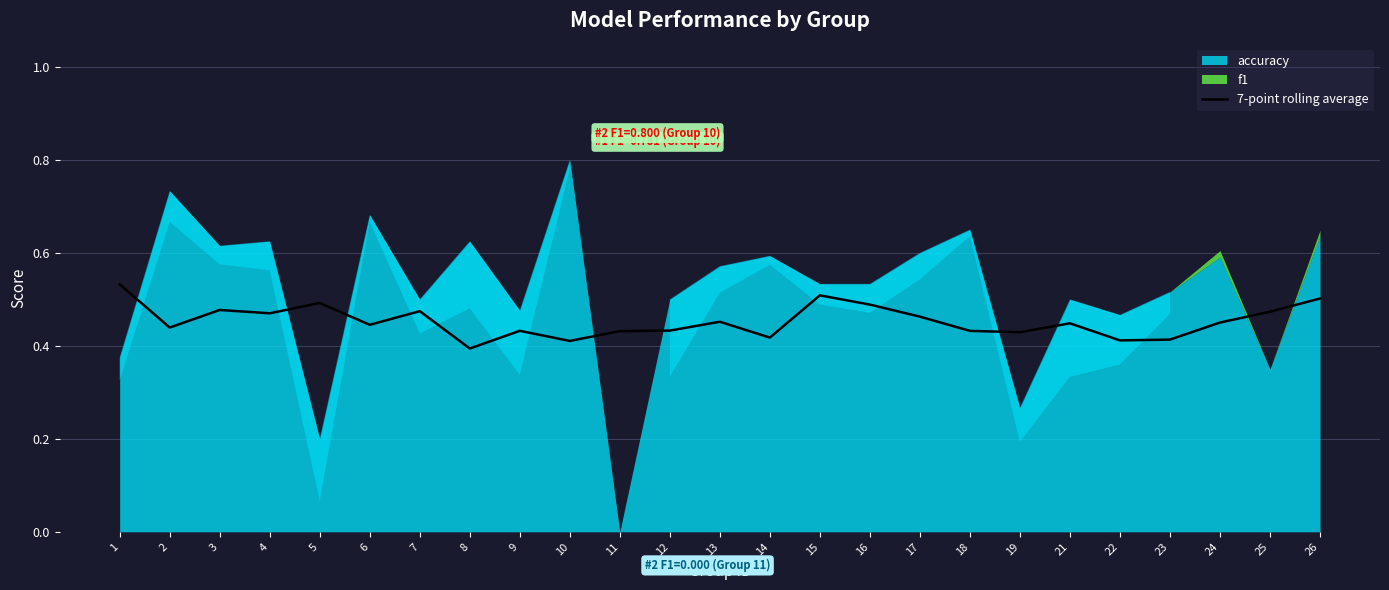

Reading left to right, what are all the values shown in this chart?

1=0.5	2=0.4	3=0.5	4=0.5	5=0.5	6=0.4	7=0.5	8=0.4	9=0.4	10=0.4	11=0.4	12=0.4	13=0.5	14=0.4	15=0.5	16=0.5	17=0.5	18=0.4	19=0.4	21=0.4	22=0.4	23=0.4	24=0.5	25=0.5	26=0.5